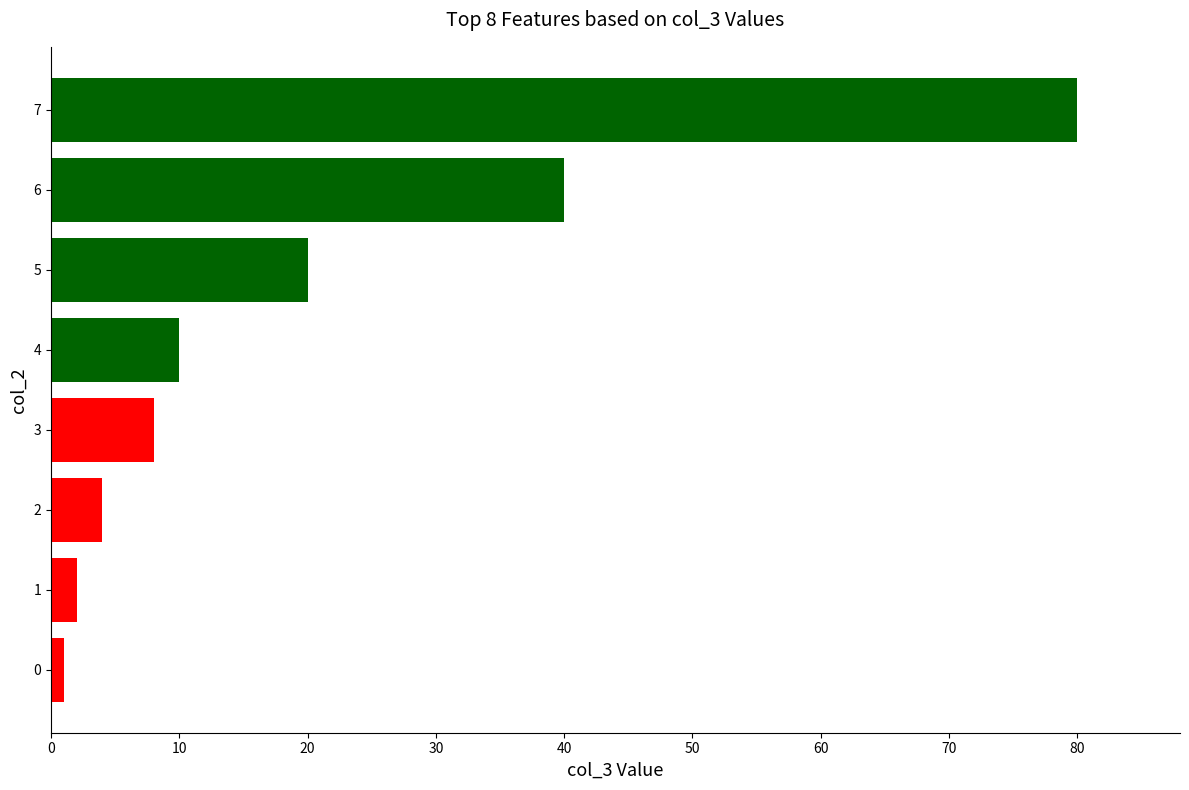

Reading bottom to top, extract all data points from this chart.

0=1	1=2	2=4	3=8	4=10	5=20	6=40	7=80